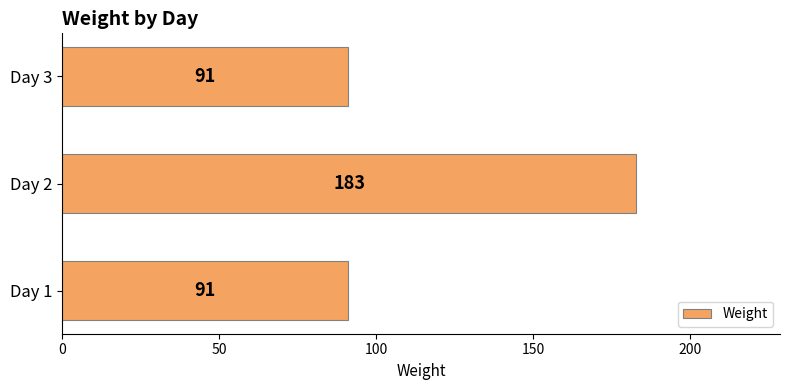

What is the greatest value displayed?

183